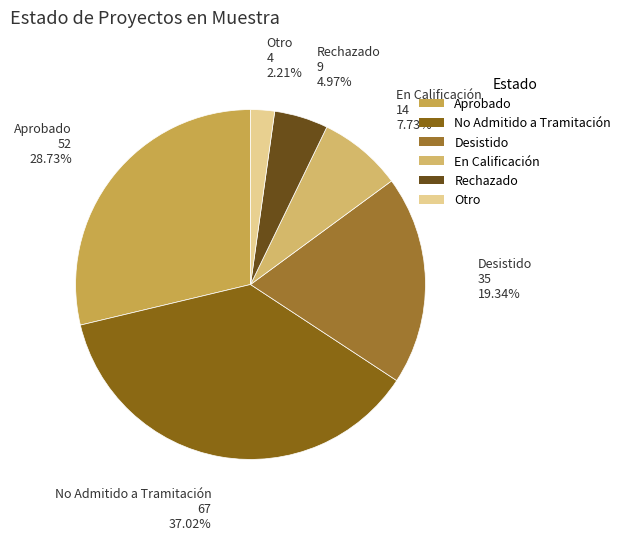

To the nearest percent, what is the average slice percentage?

17%